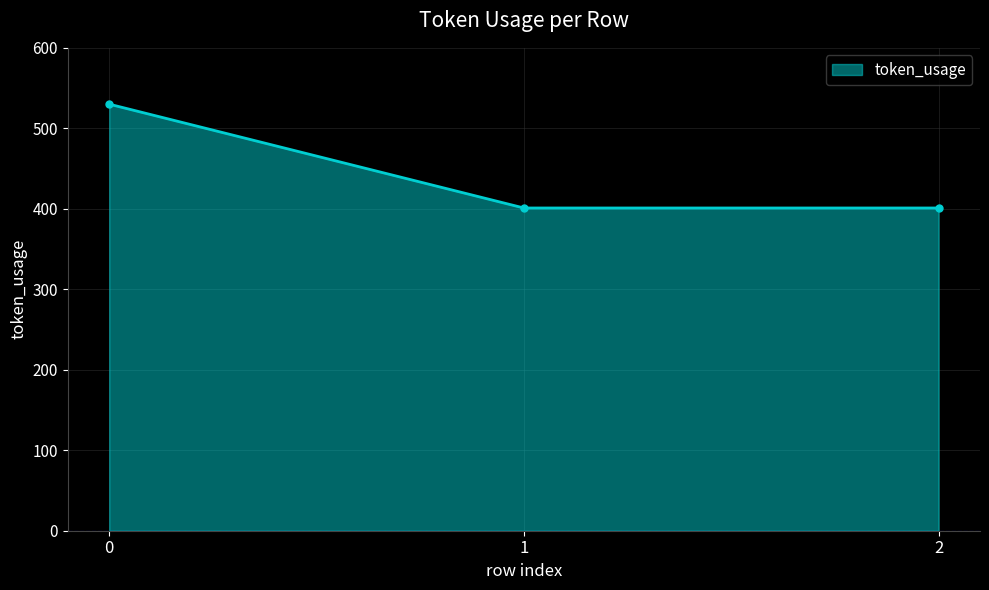

How many lines are shown in the chart?

1